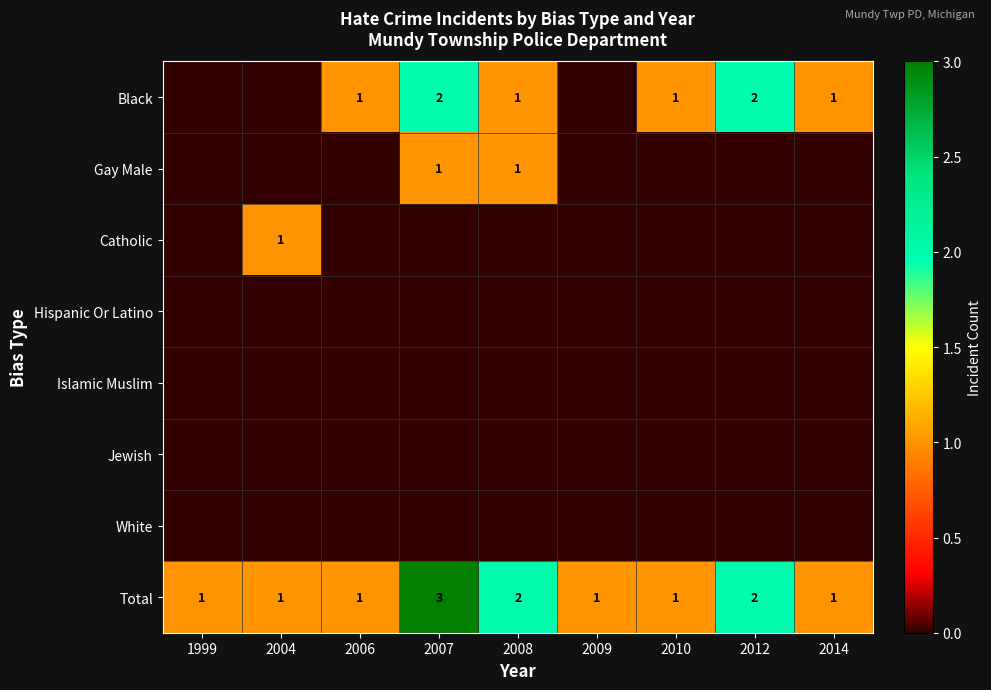

How many Total values are between 1 and 2?

8